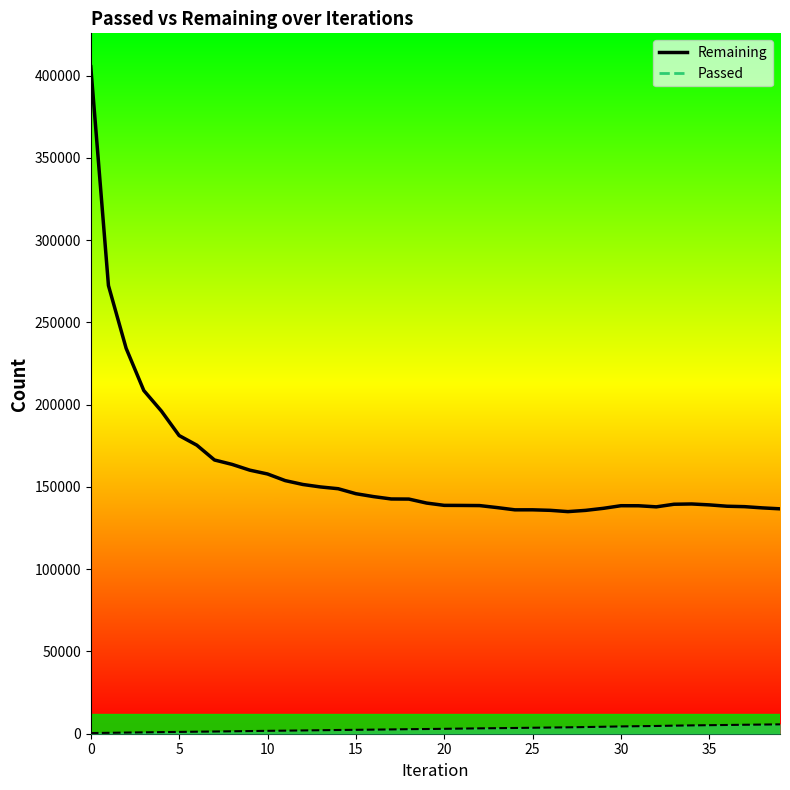

Count the number of values greater than 140209.

19